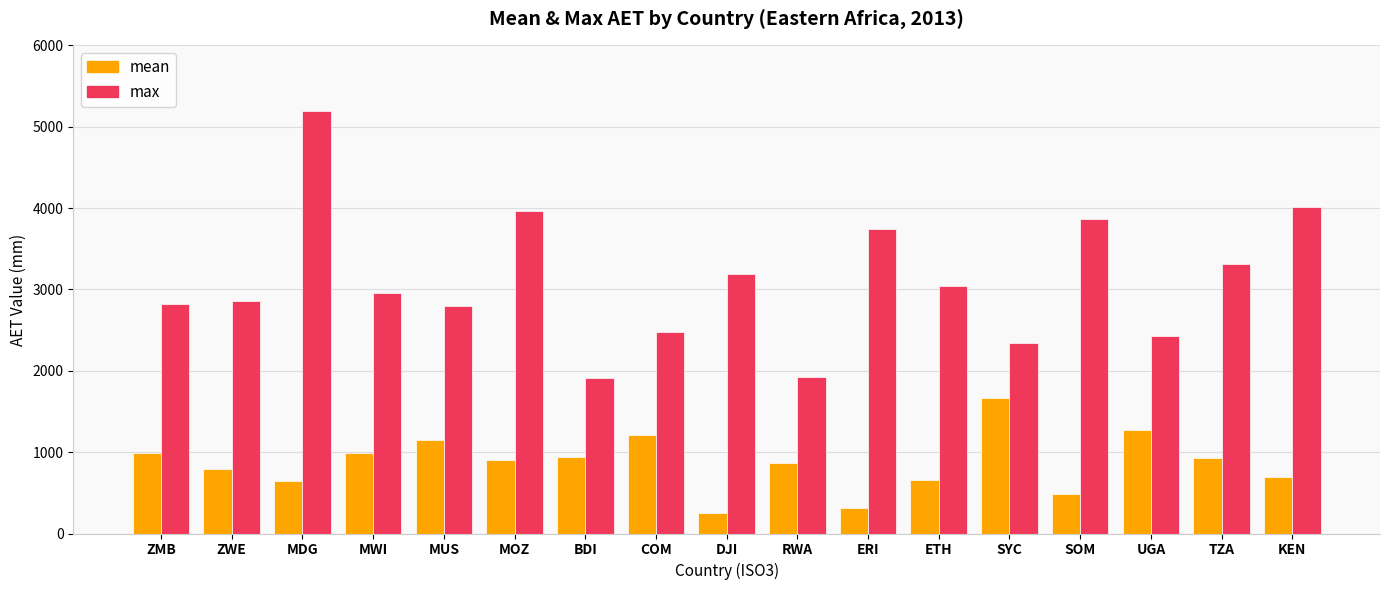

What is the label of the 4th bar from the right?

SOM